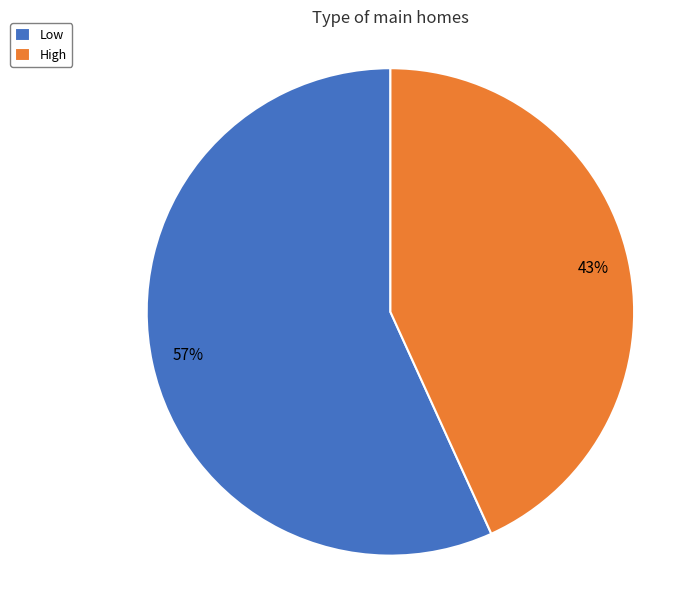

To the nearest percent, what is the difference between the High and Low slice percentages?

14%